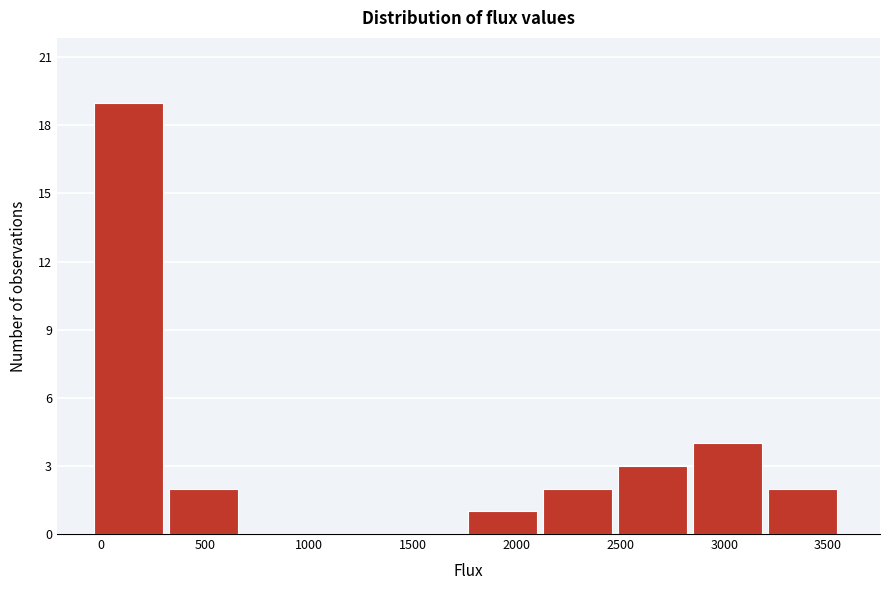

How tall is the bar that spans 3200 to 3550 on the x-axis? Neither the bar edges nor the heights are printed on the chart, so give them approximately, as read against the axes.

2